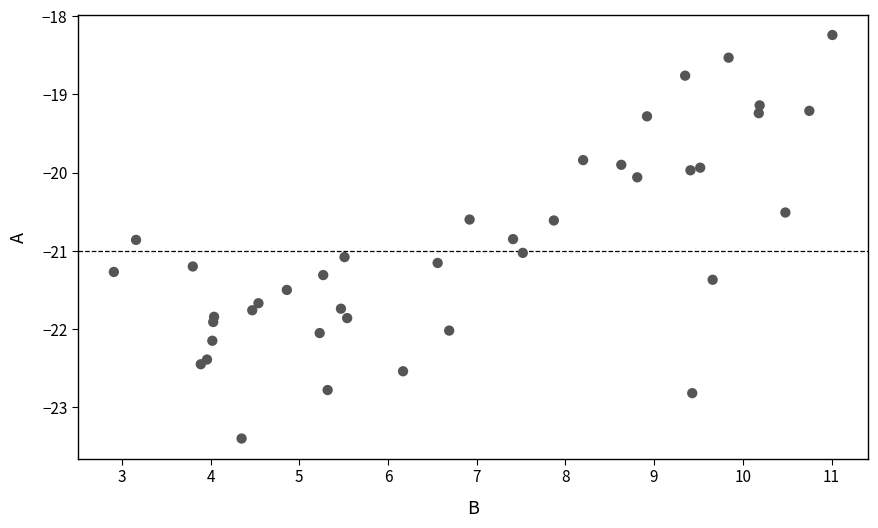

What is the range of X values (max minus min)?

8.1